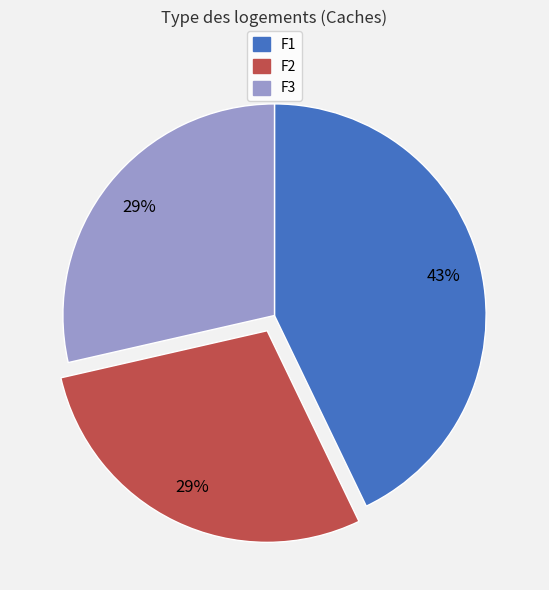

Does F3 represent more than half of the total?

No